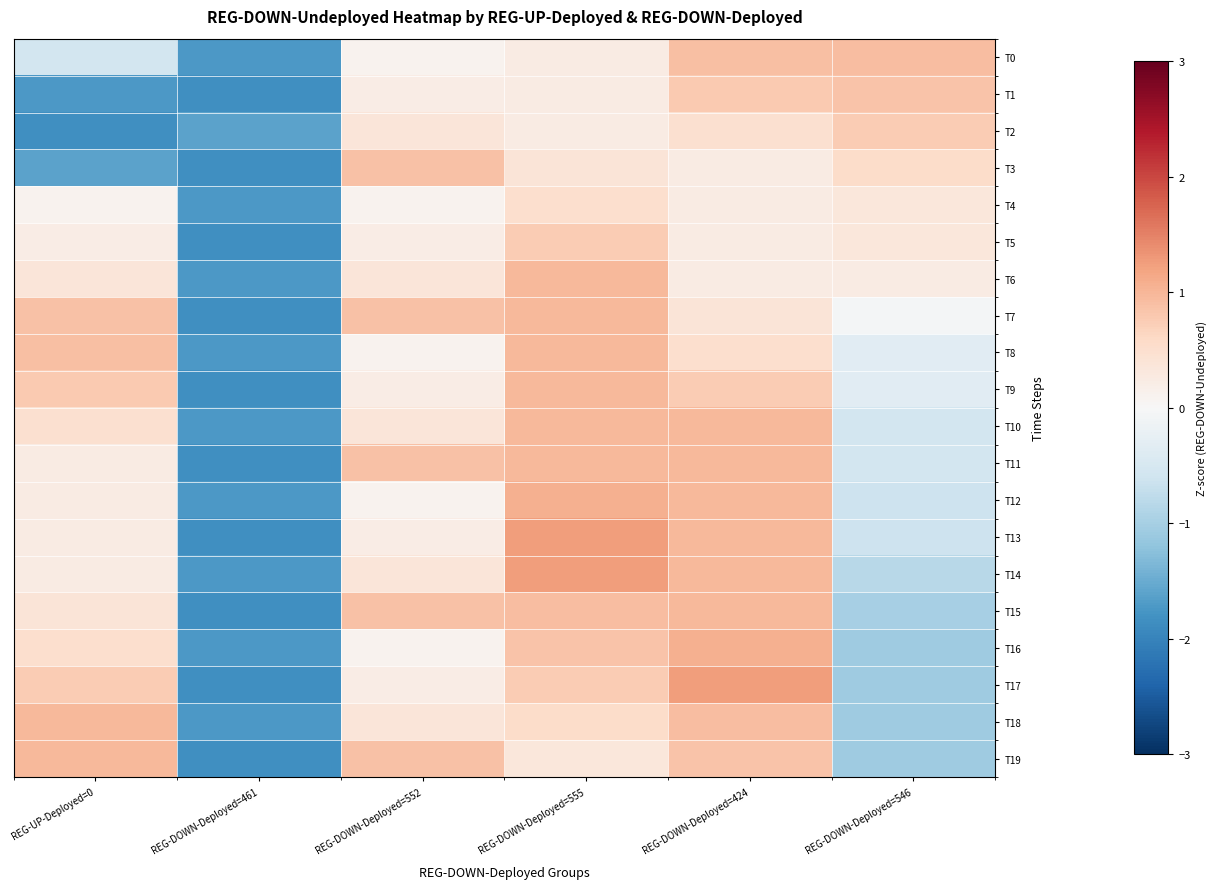

Which label corresponds to the largest value in the chart?

REG-DOWN-Deployed=555